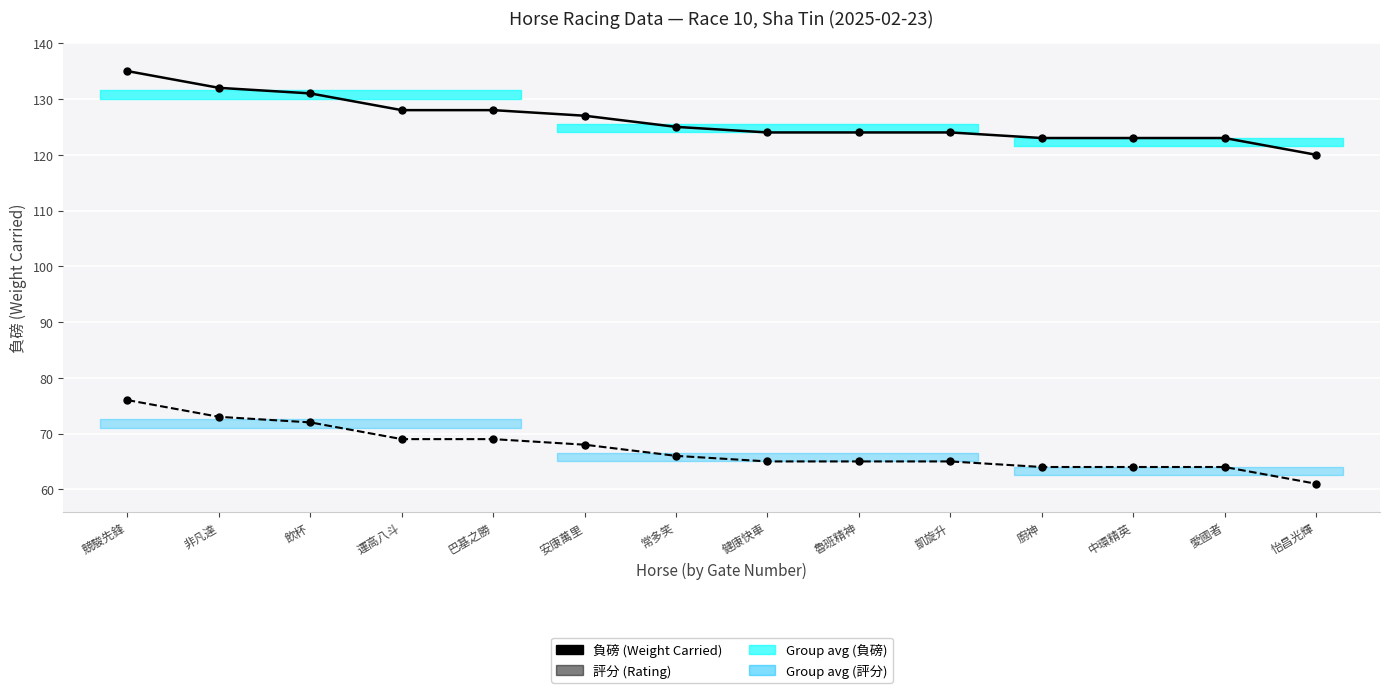

Does the chart display data point markers on the line(s)?

Yes